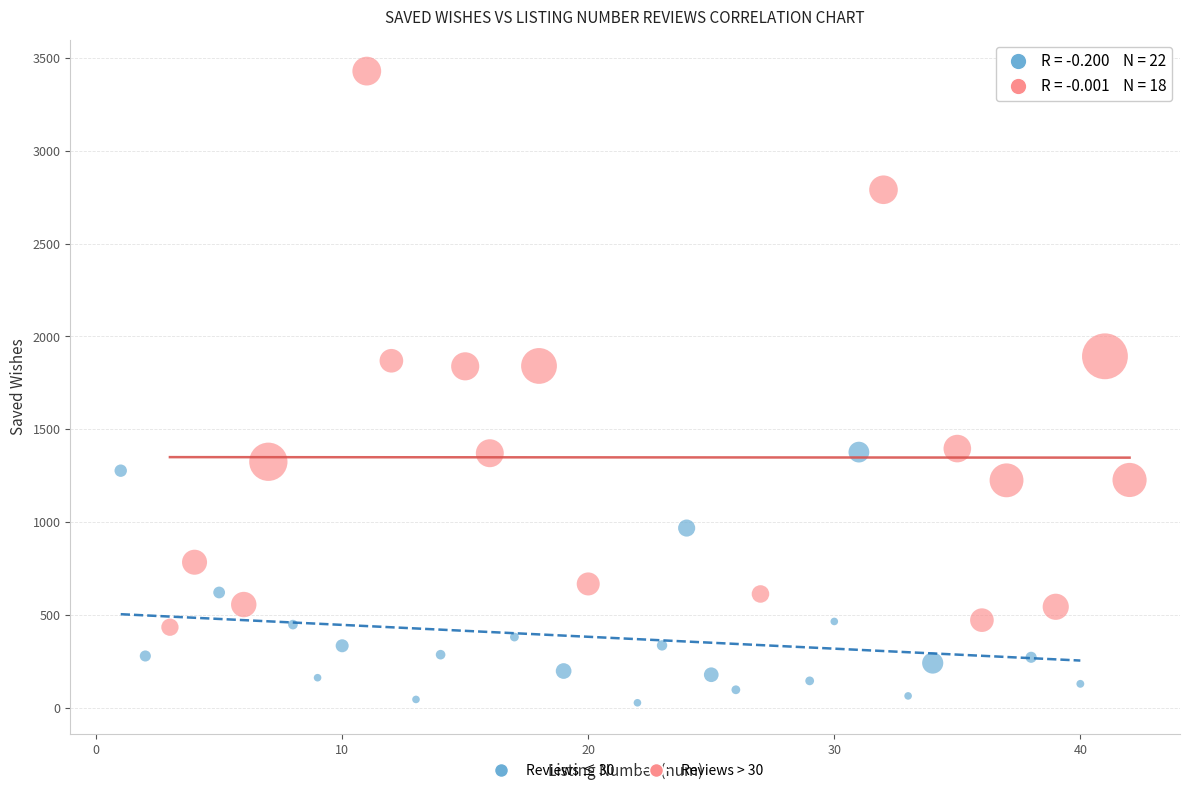

Which series reaches the maximum Y coordinate?

Reviews > 30